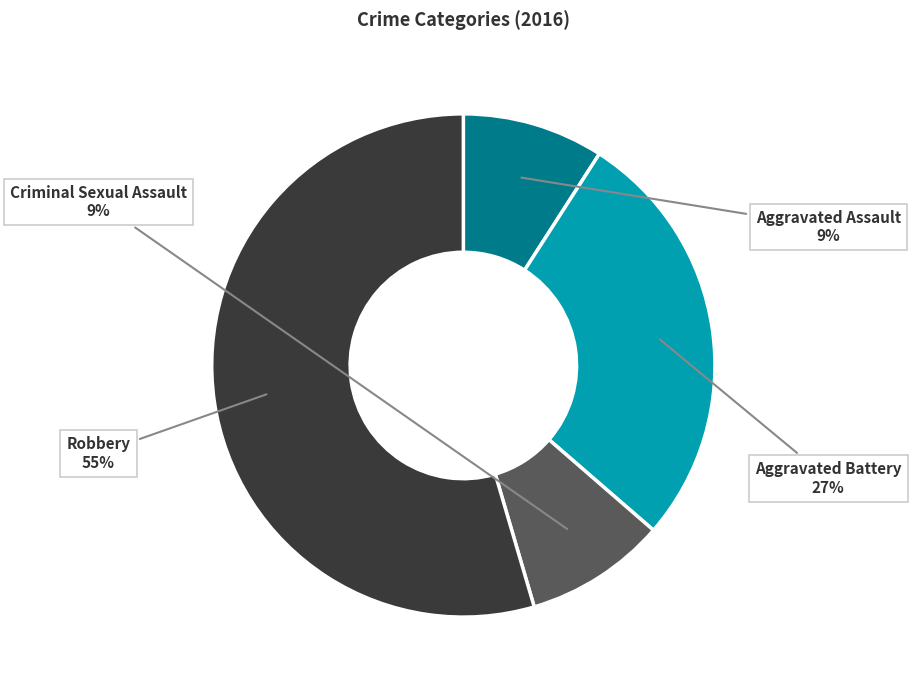

Does any single category account for the majority?

Yes